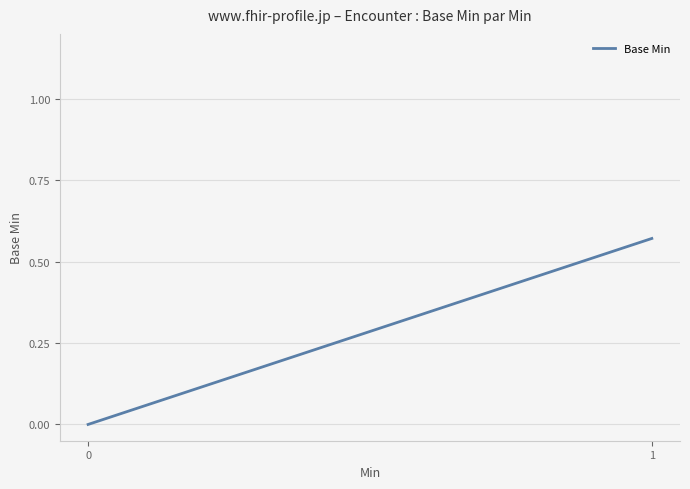

List the labels in order of value, largest first.

1, 0